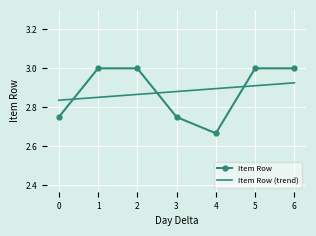

What is the difference between the maximum and minimum values in the Item Row series?

0.3